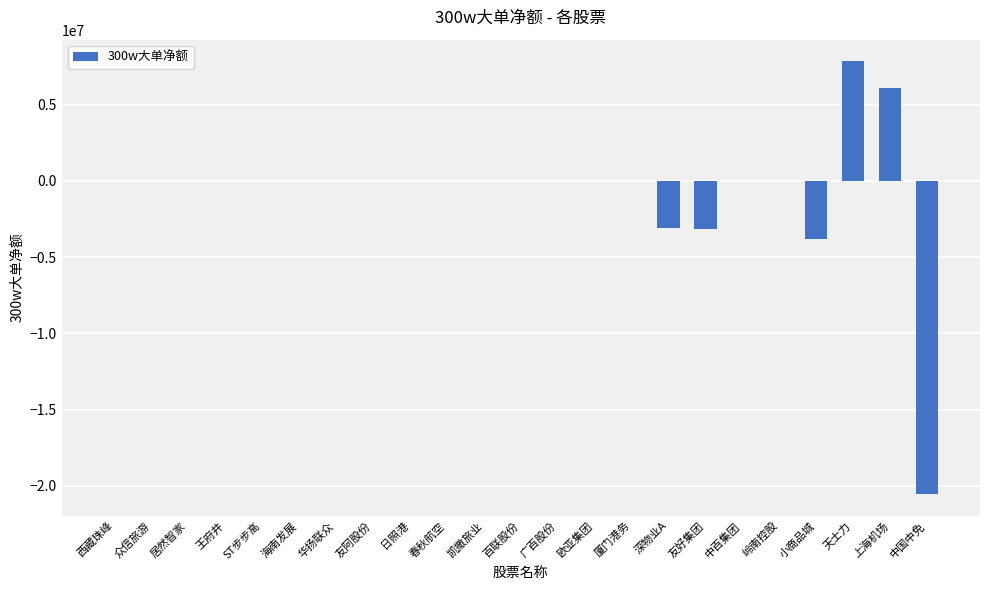

True or false: the data shows 0 at 华扬联众.

True